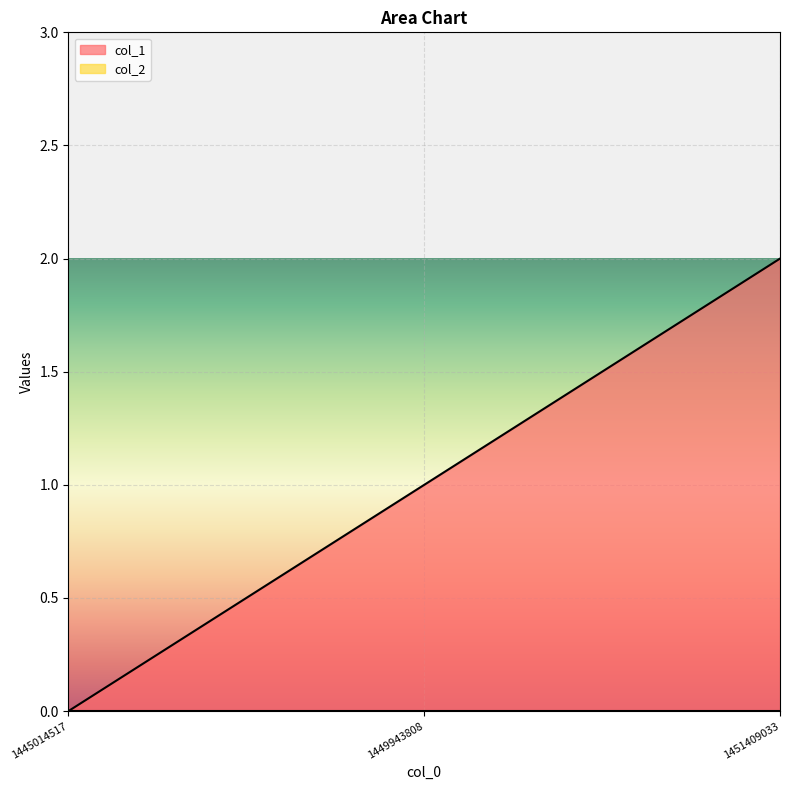

List the labels in order of value, largest first.

1451409033, 1449943808, 1445014517